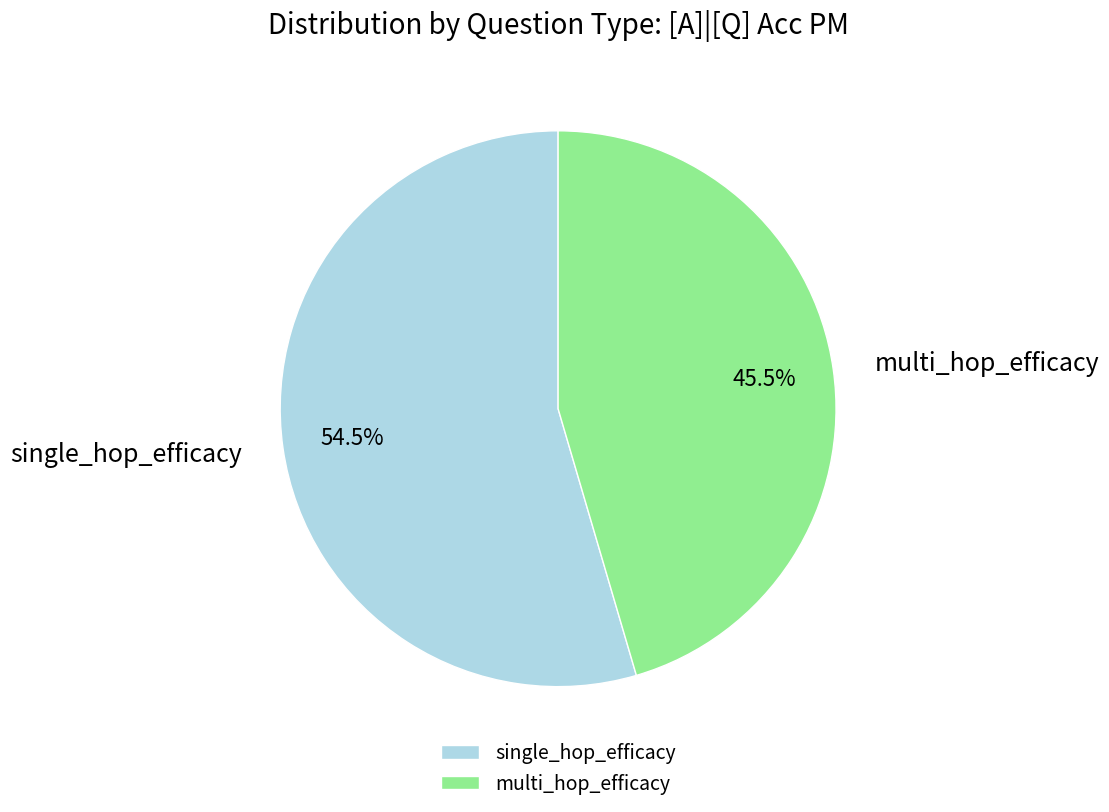

Count the number of slices in the pie.

2